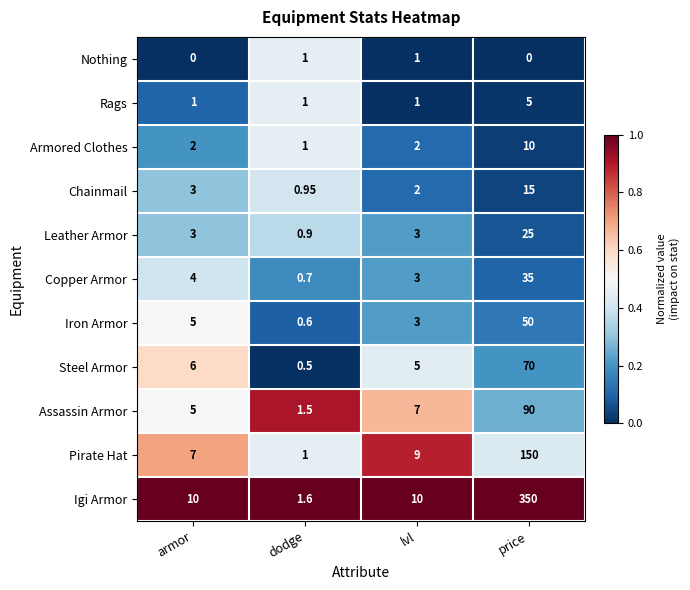

Where is Steel Armor nearest to the value 35?

armor